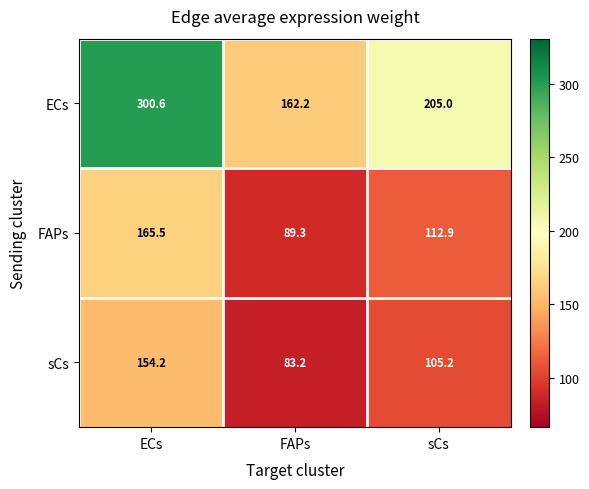

The sCs series shows 34.8 at ECs. True or false?

False